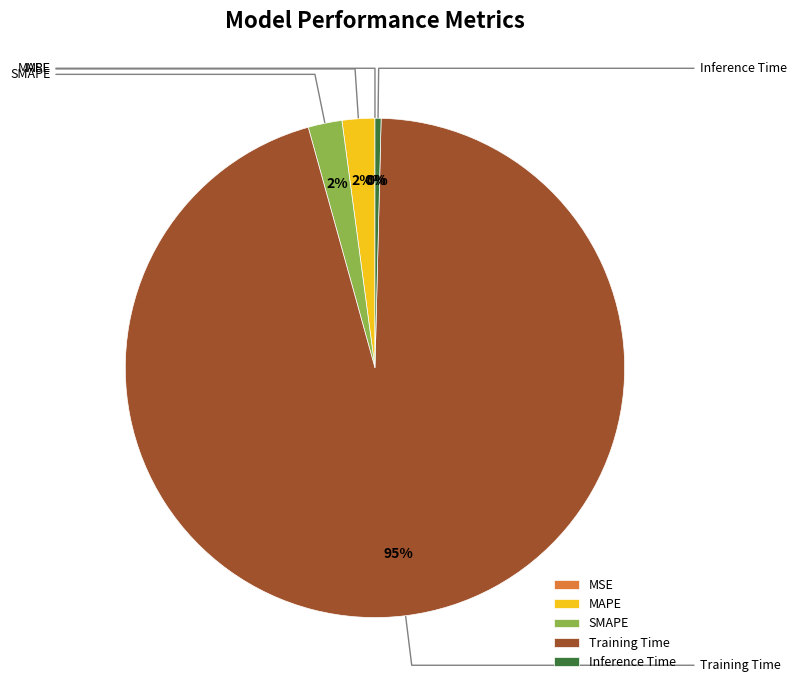

To the nearest percent, what portion does SMAPE represent?

2%